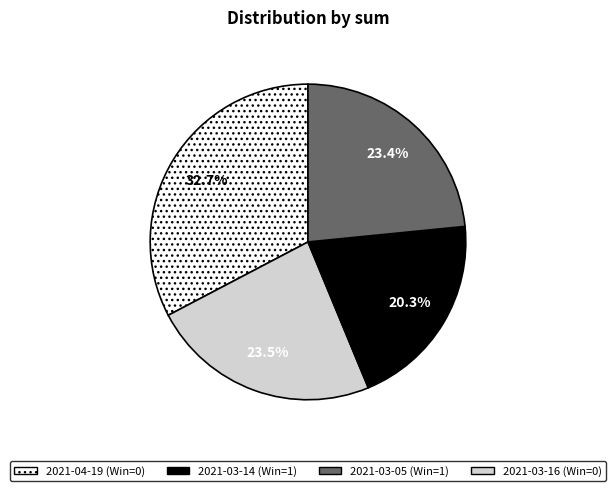

To the nearest percent, what is the difference between the largest and smallest slice percentages?

12%